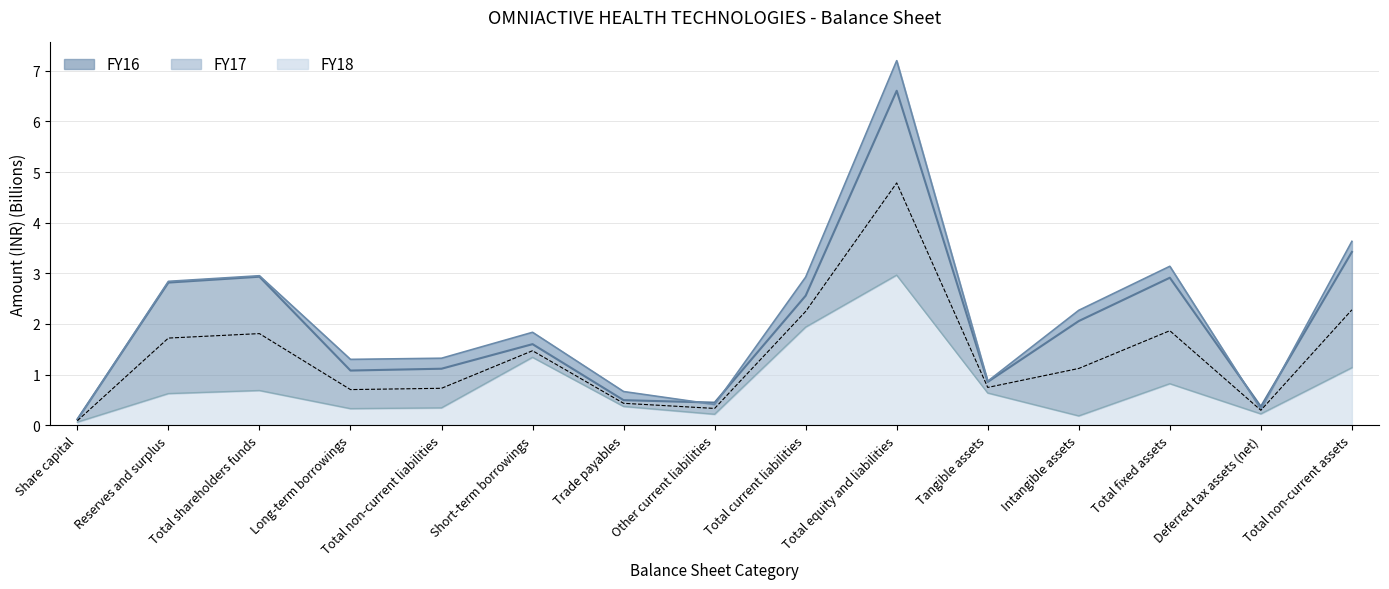

Which series changed the most between Total non-current liabilities and Intangible assets?

FY17